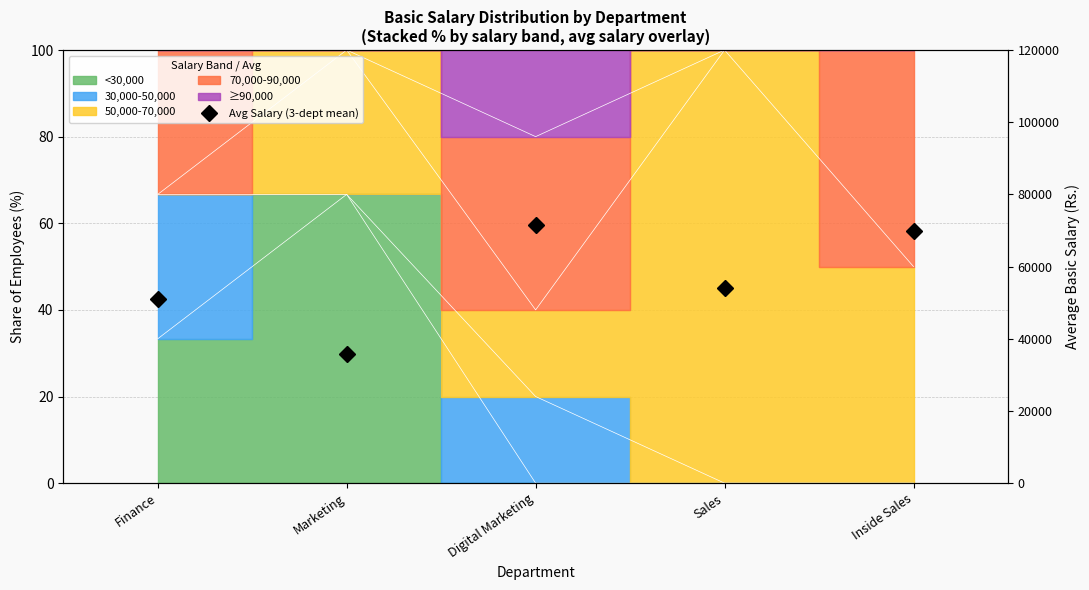

At which label does the data first exceed 54000?

Digital Marketing